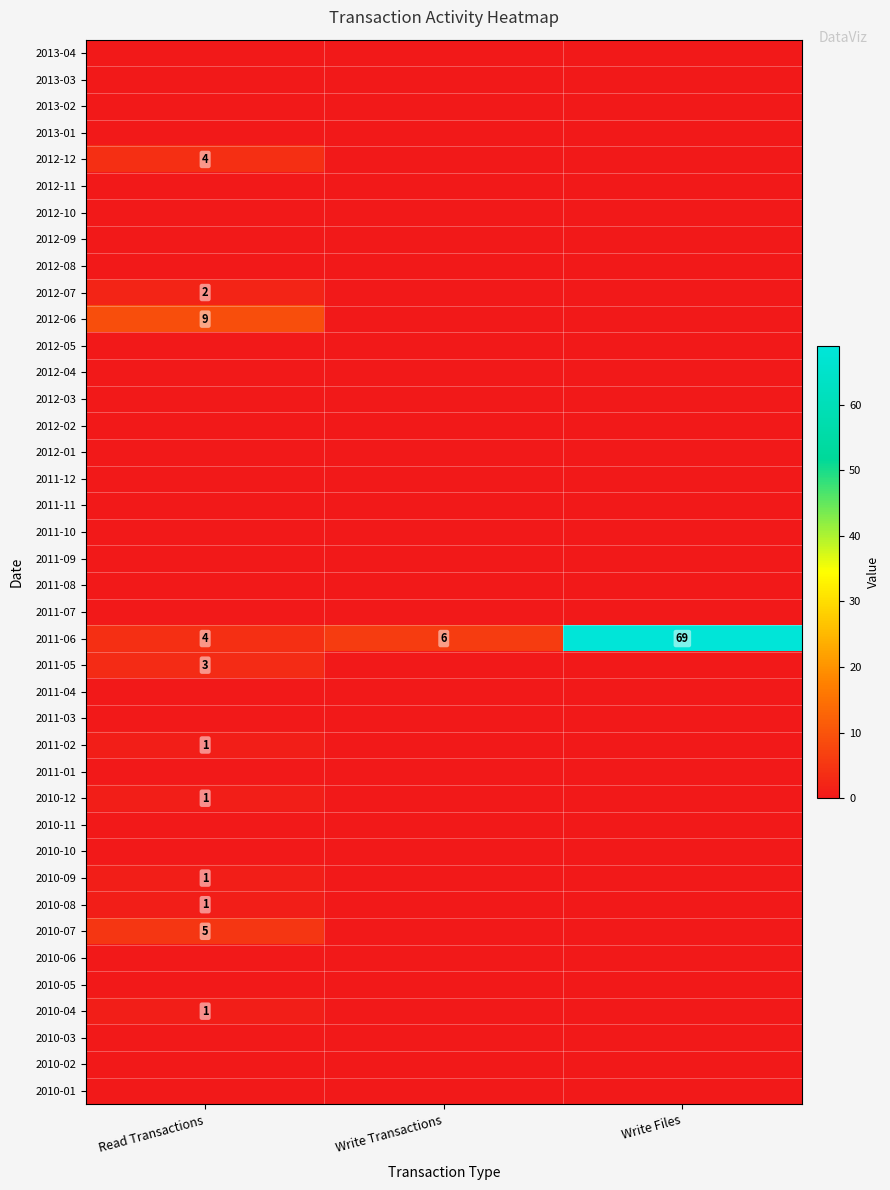

Is it true that 2011-05 equals 0 at Write Files?

True